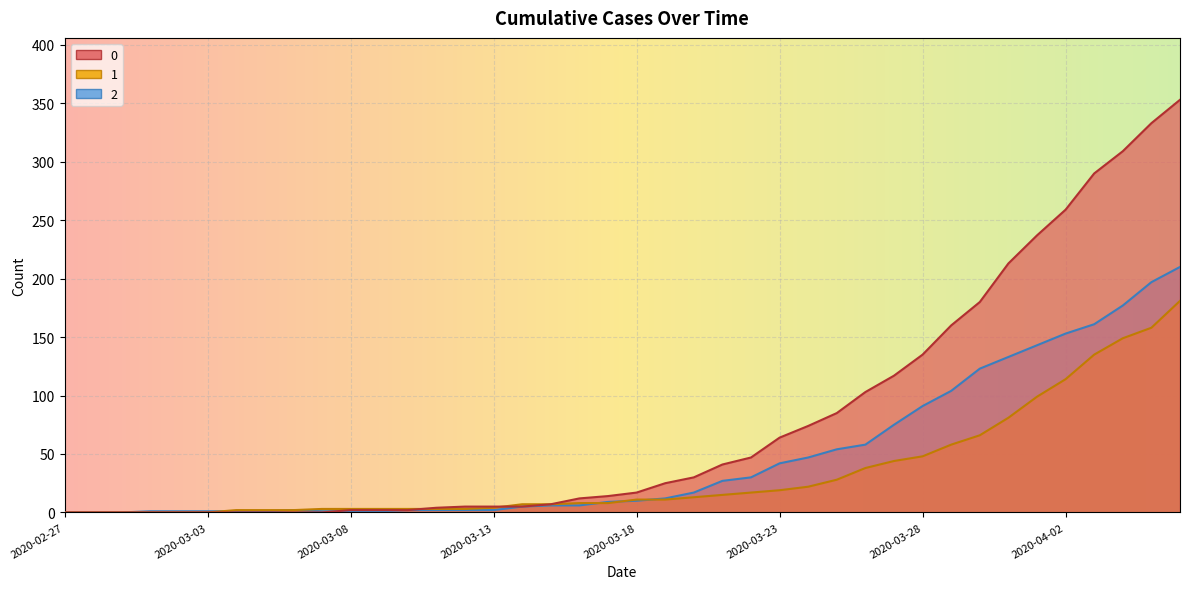

Does the chart display data point markers on the line(s)?

No